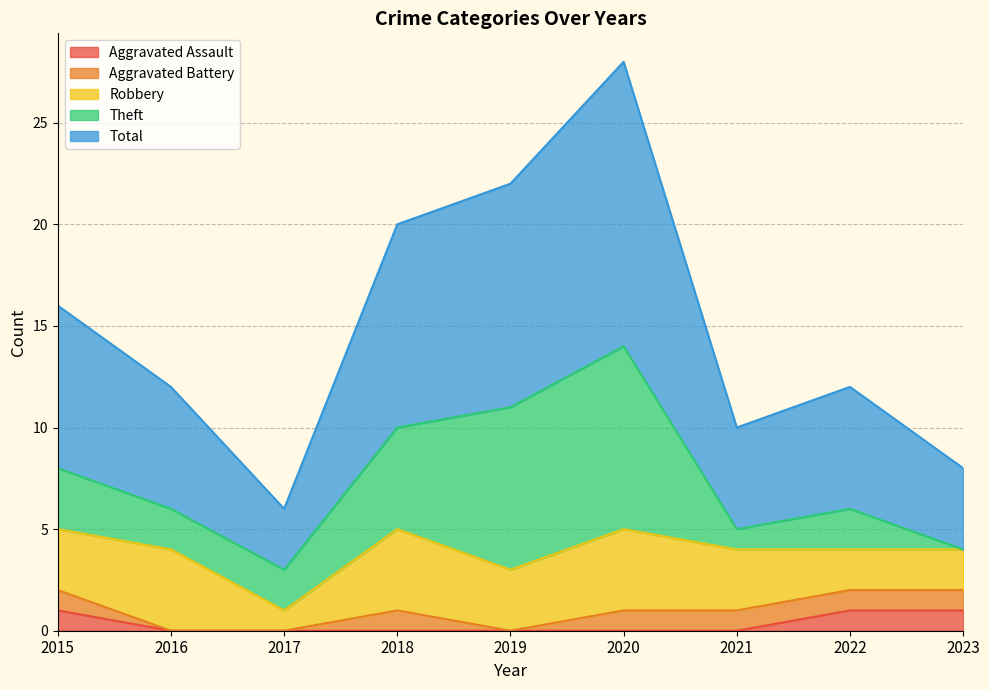

What is the value of the Theft point at the 6th from the left?

9